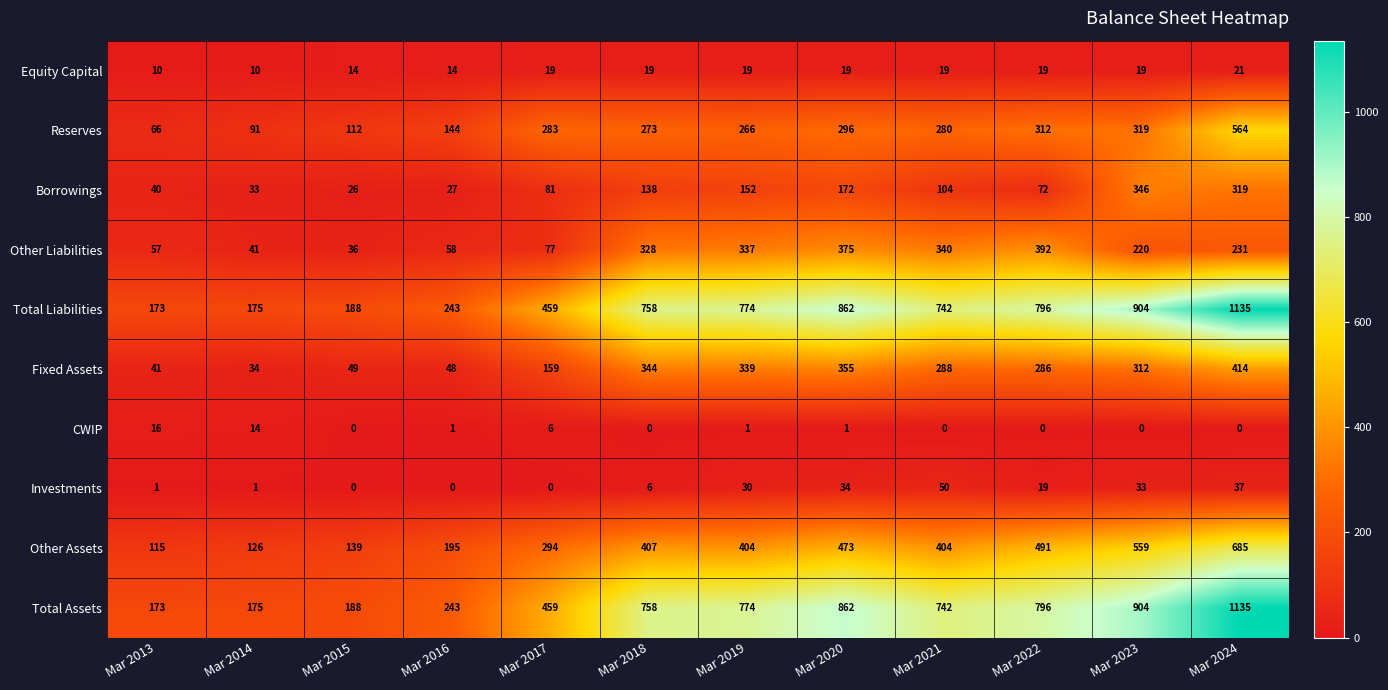

How many series are shown in this chart?

10